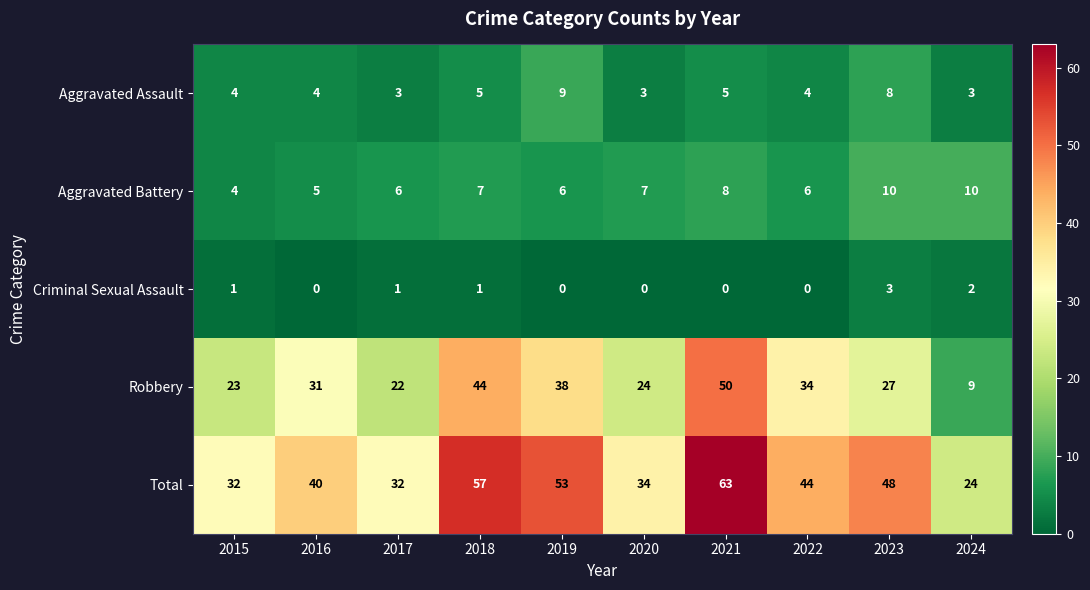

Which label corresponds to the largest value in the chart?

2021